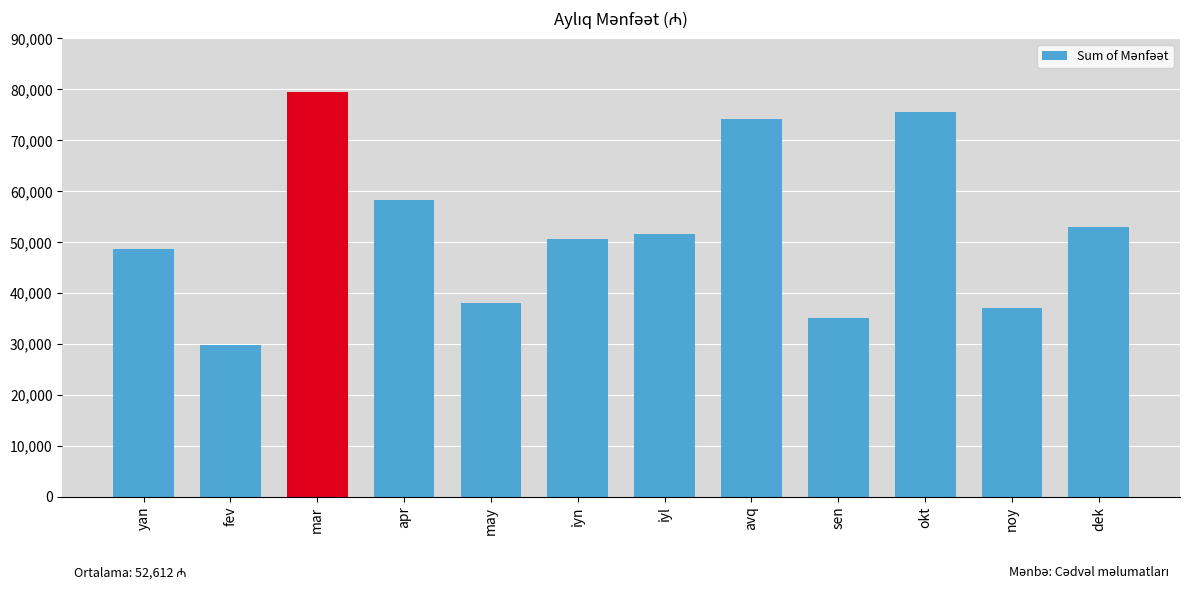

Between fev and dek, which is larger?

dek